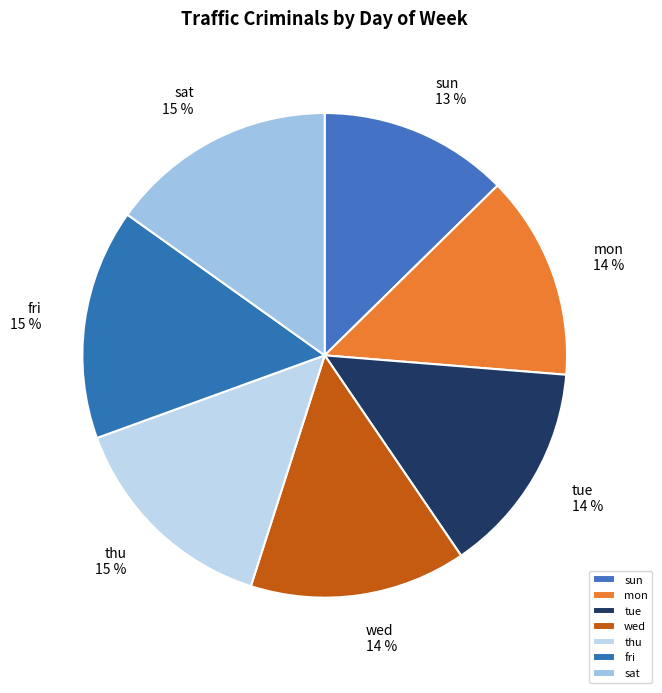

Approximately how many times larger is the value at sat compared to fri?

1.0